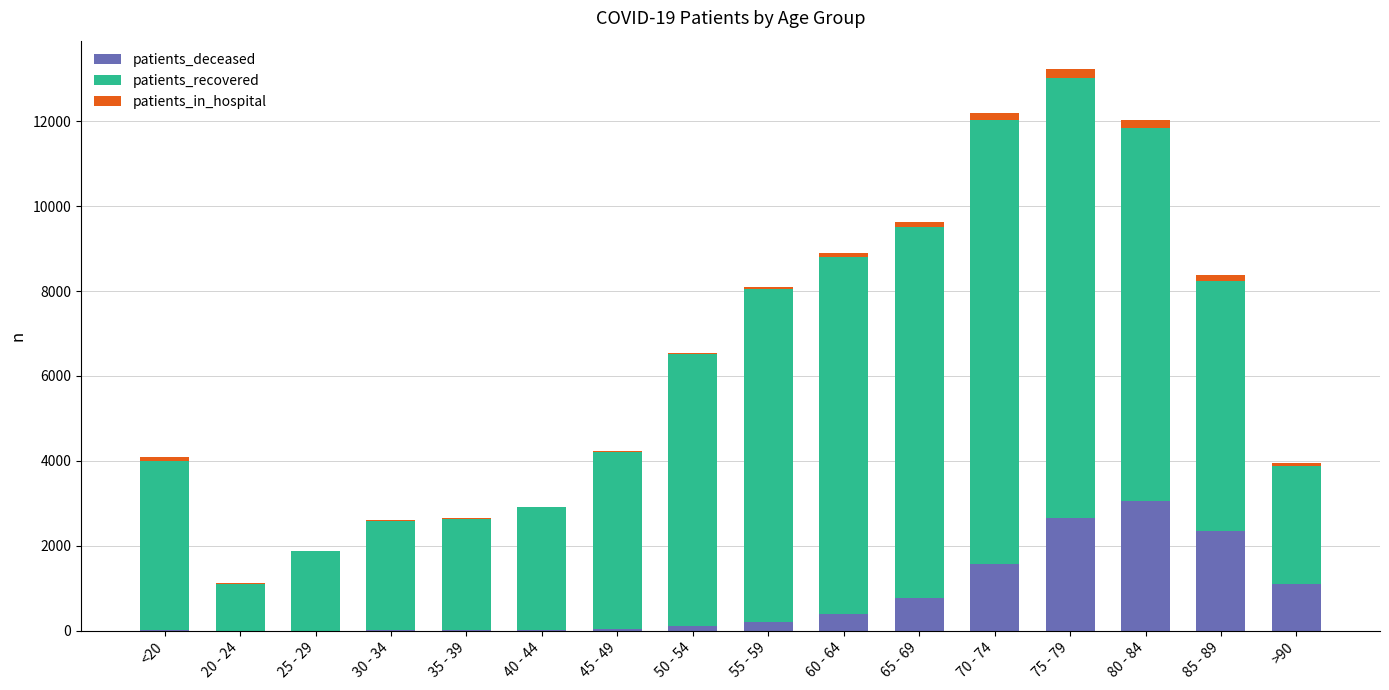

What is the highest value of the patients_deceased series?

3058